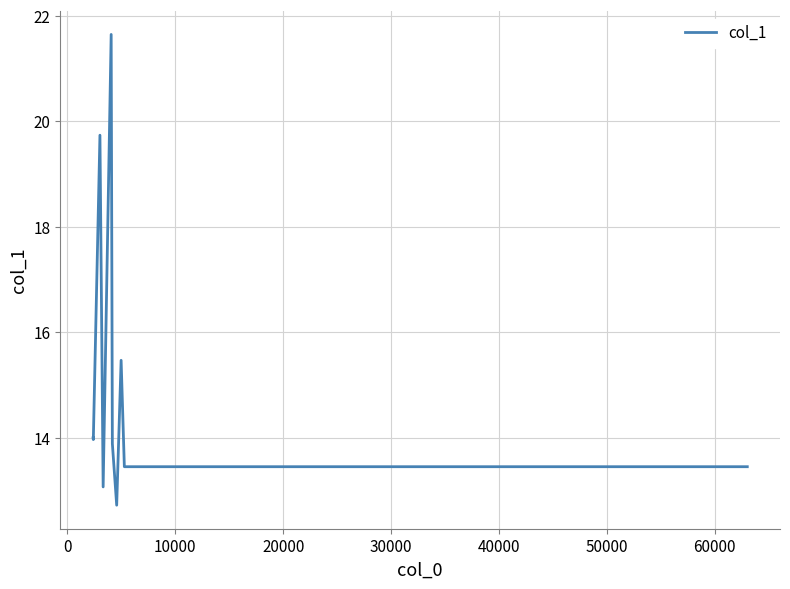

What is the minimum value shown in the chart?

12.7